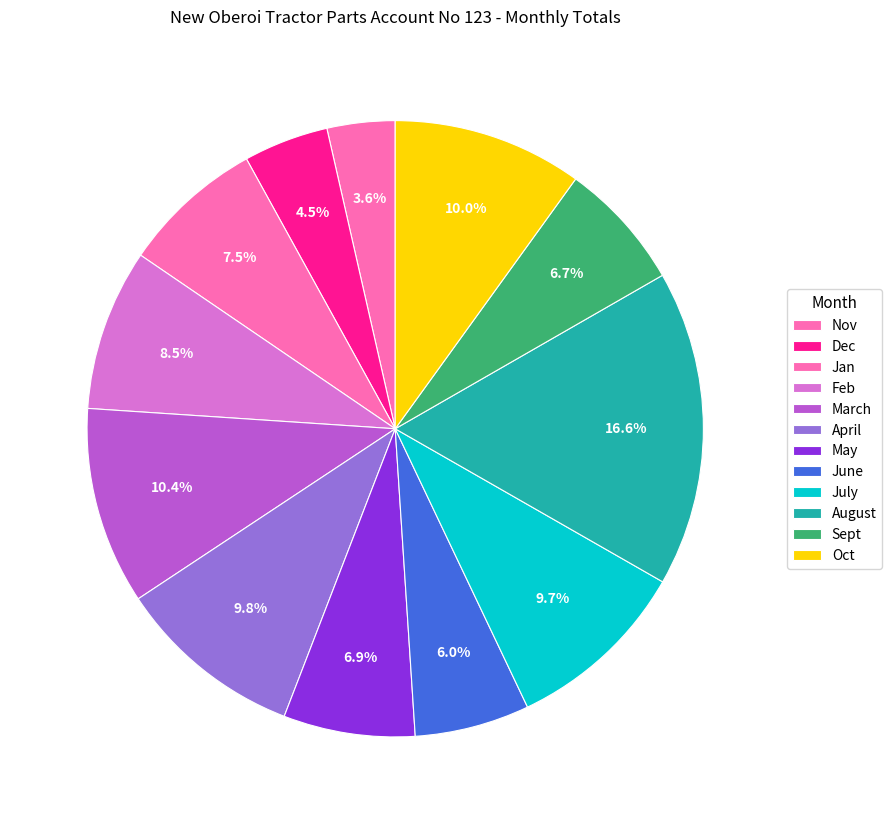

Is it true that Sept is 7% of the pie?

True